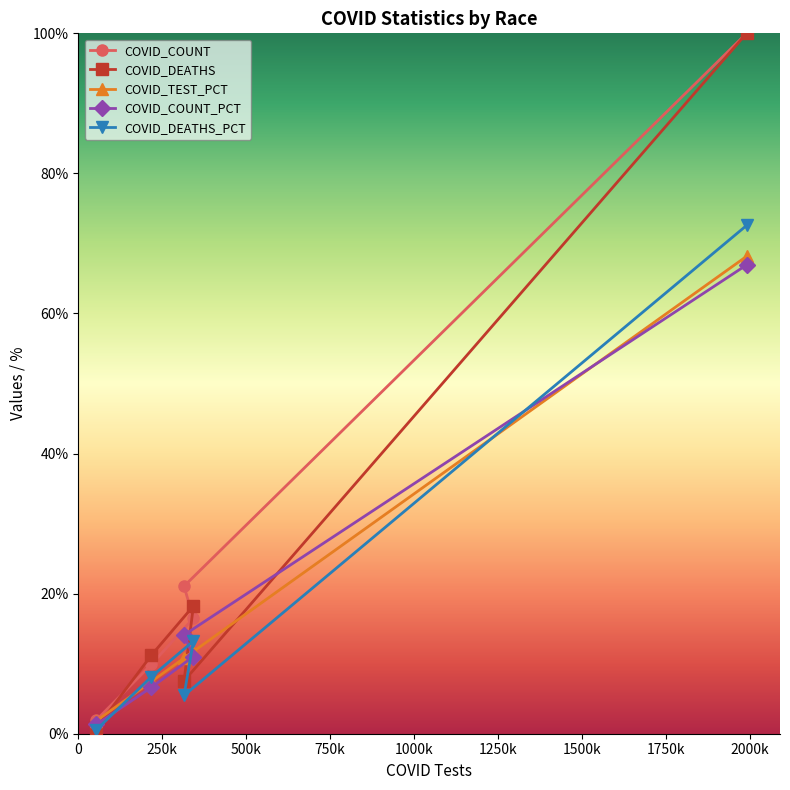

True or false: COVID_COUNT_PCT and COVID_COUNT cross at least once.

False